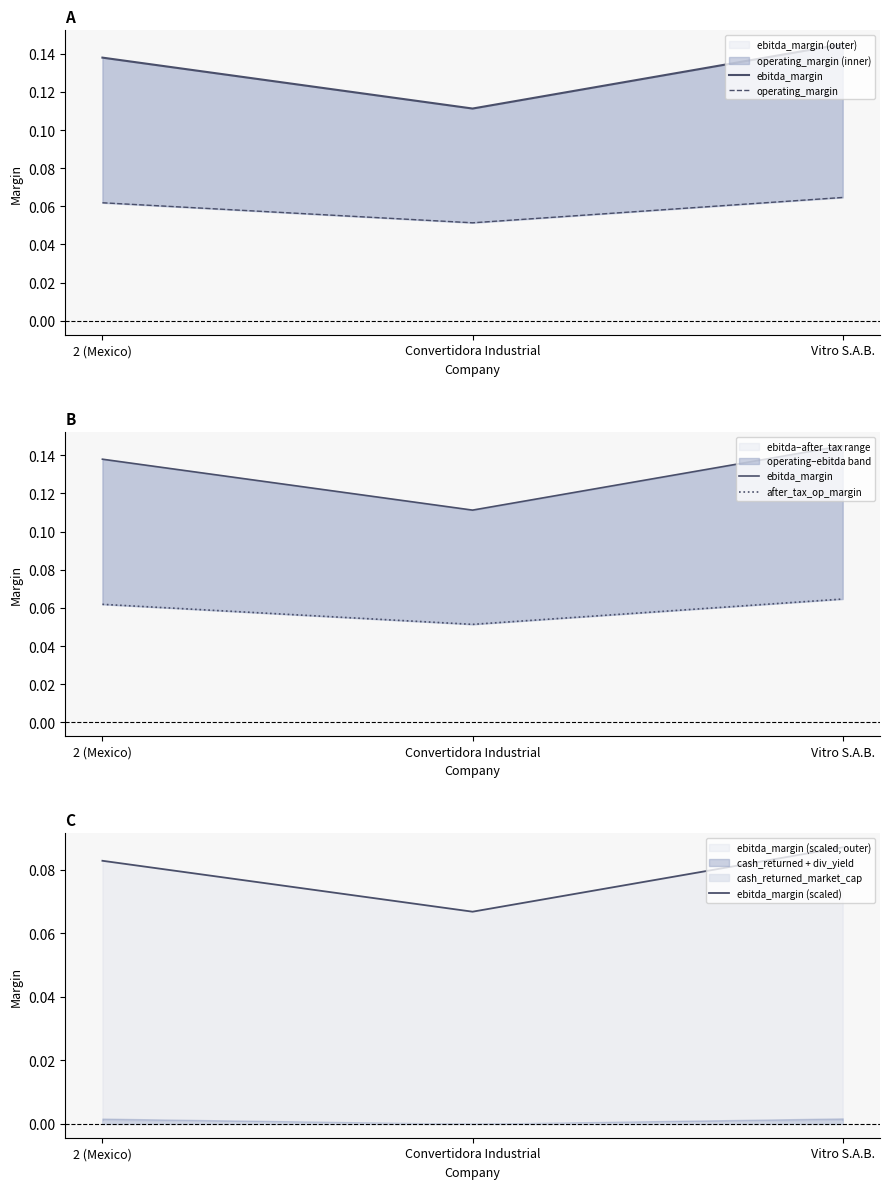

Reading right to left, list all the values displayed in this chart.

ebitda_margin: 0.1	0.1	0.1
operating_margin: 0.1	0.1	0.1
after_tax_op_margin: 0.1	0.1	0.1
ebitda_margin (scaled): 0.1	0.1	0.1